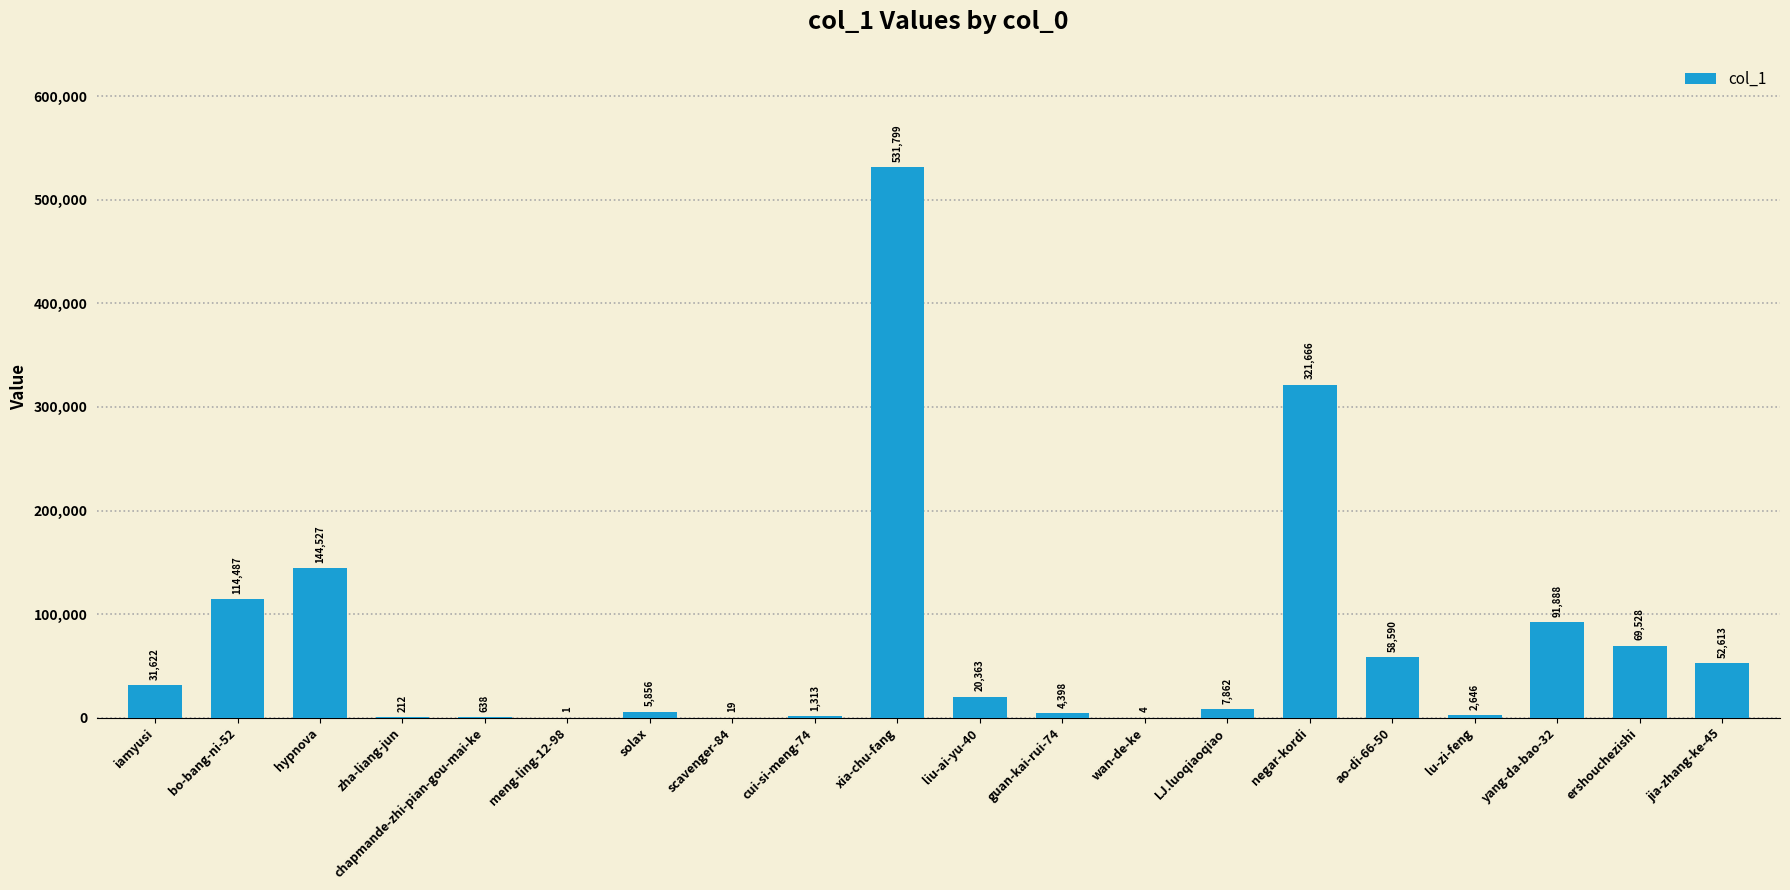

The chart shows a value of 212 at zha-liang-jun. True or false?

True